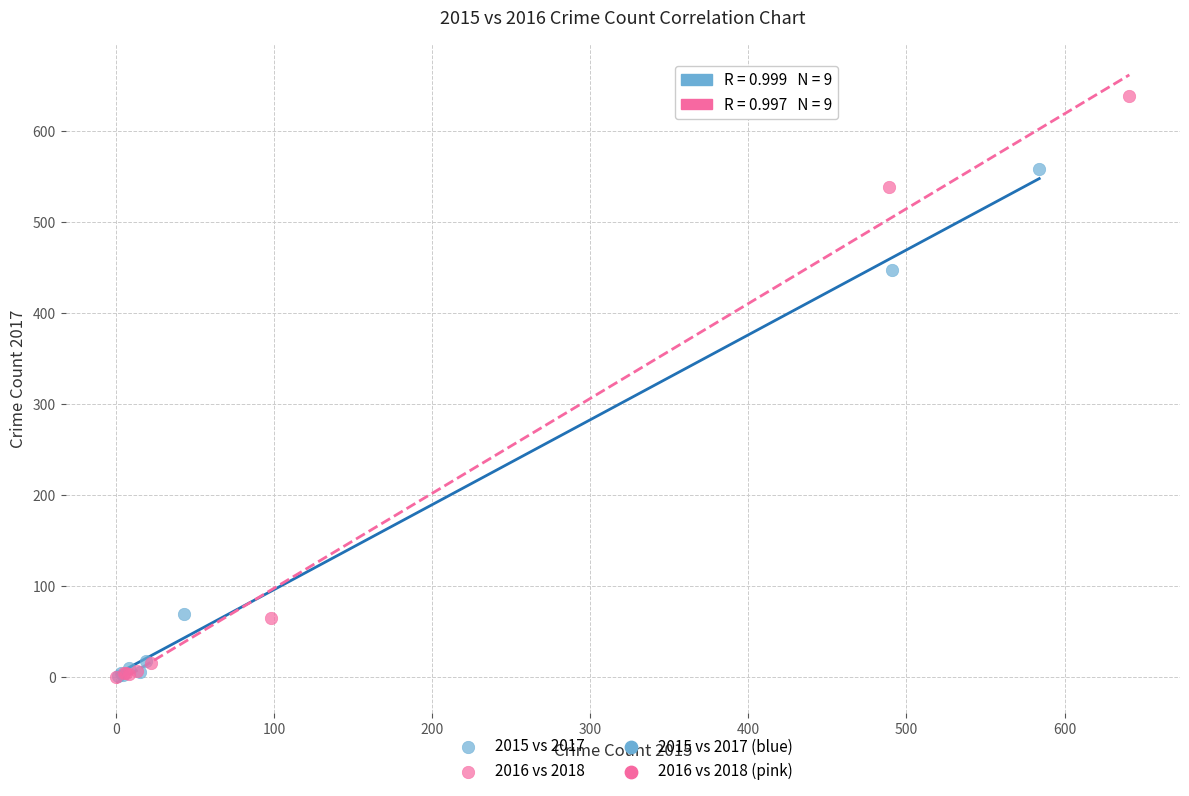

Which series reaches the maximum Y coordinate?

2016 vs 2018